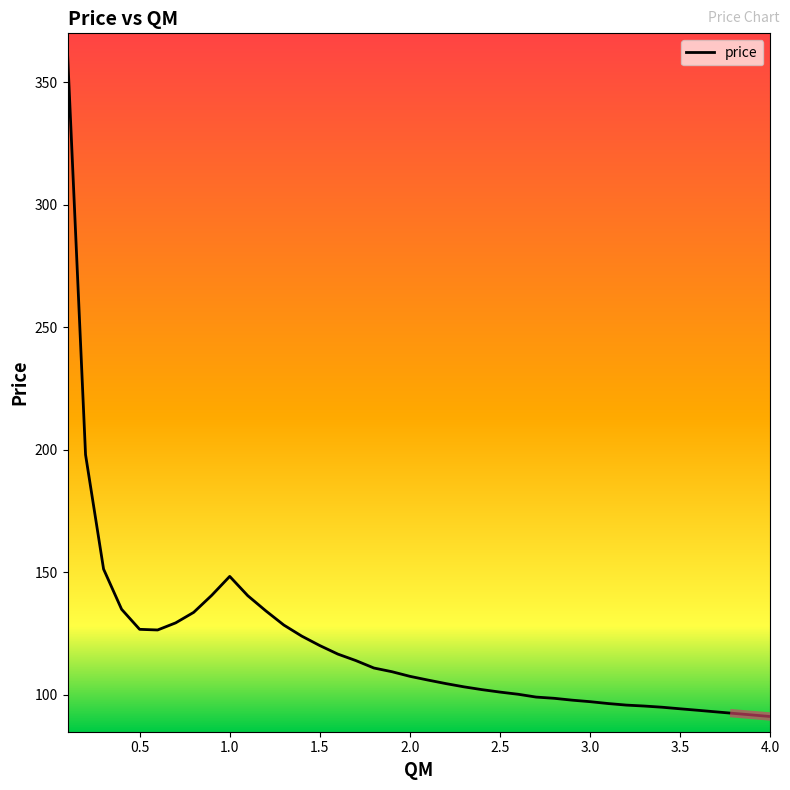

The value of price at 1.5 is 120.2. True or false?

True